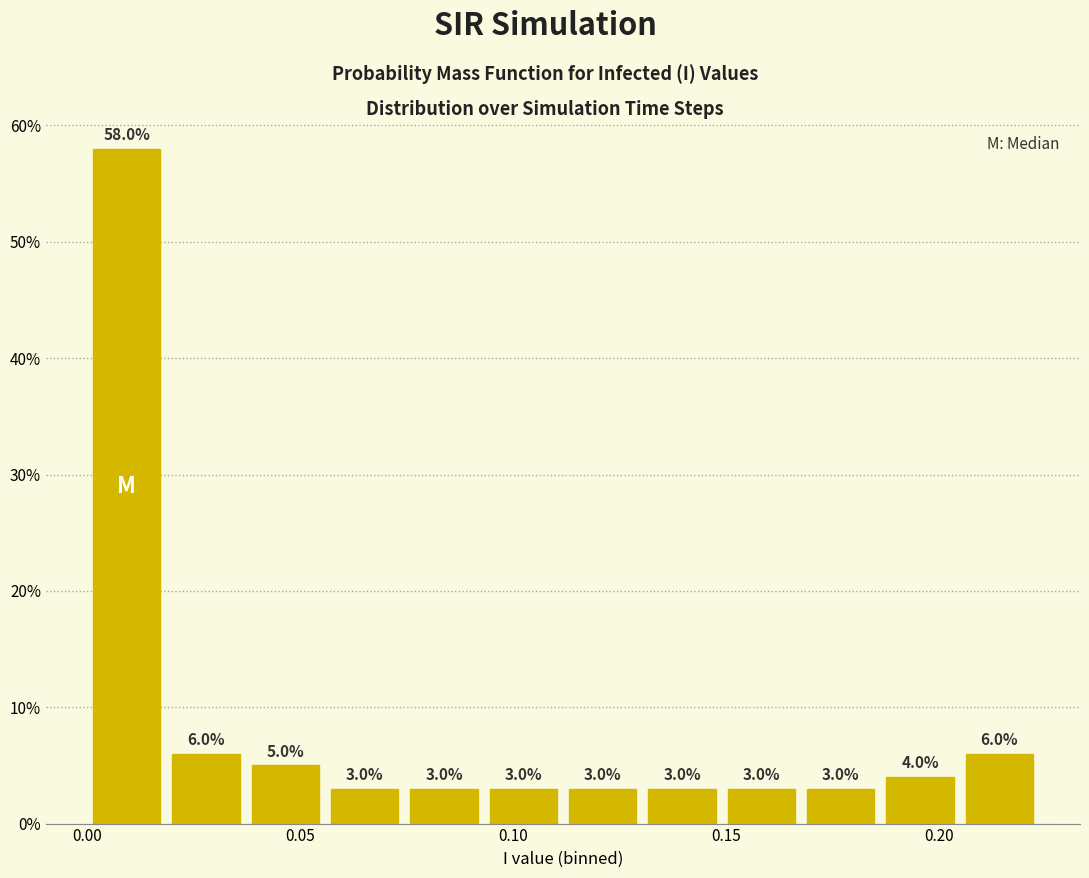

Read against the x-axis, roughly where is the centre of the tallest bar?

0.010